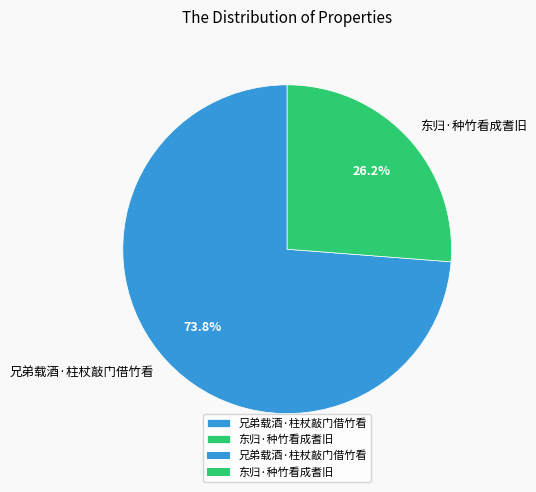

How many slices are in this pie chart?

2